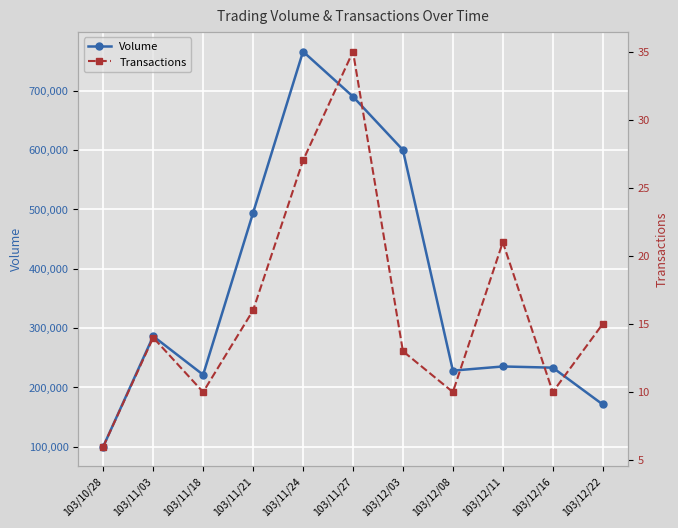

How many categories are shown in the chart?

11